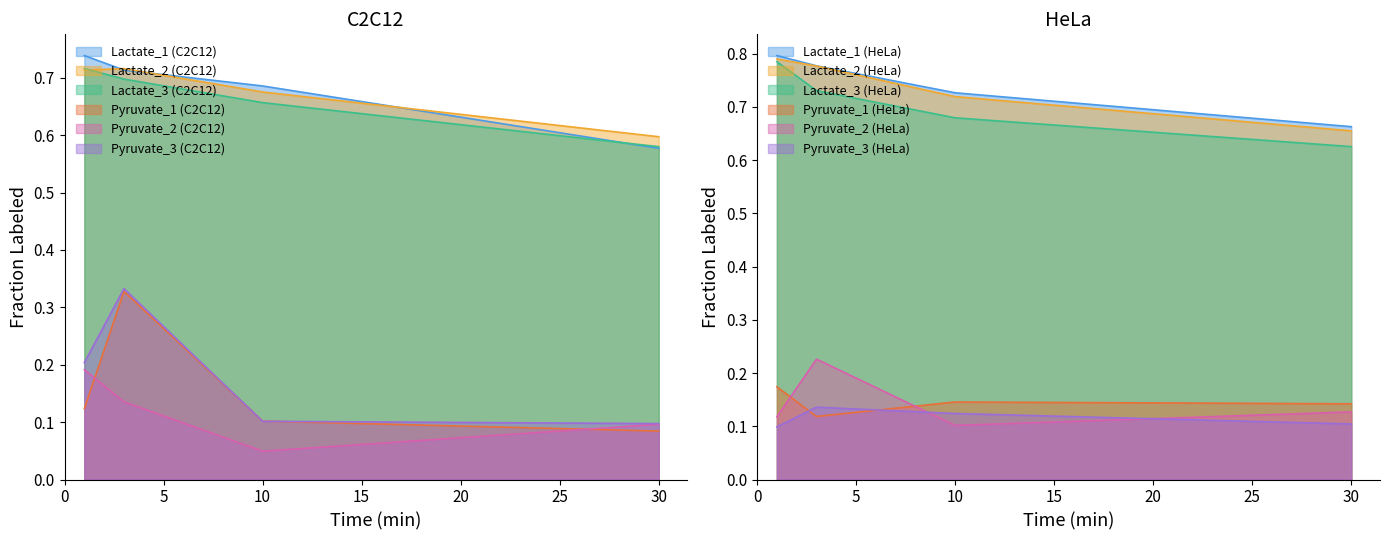

What is the value of the 1st point from the left?

0.7